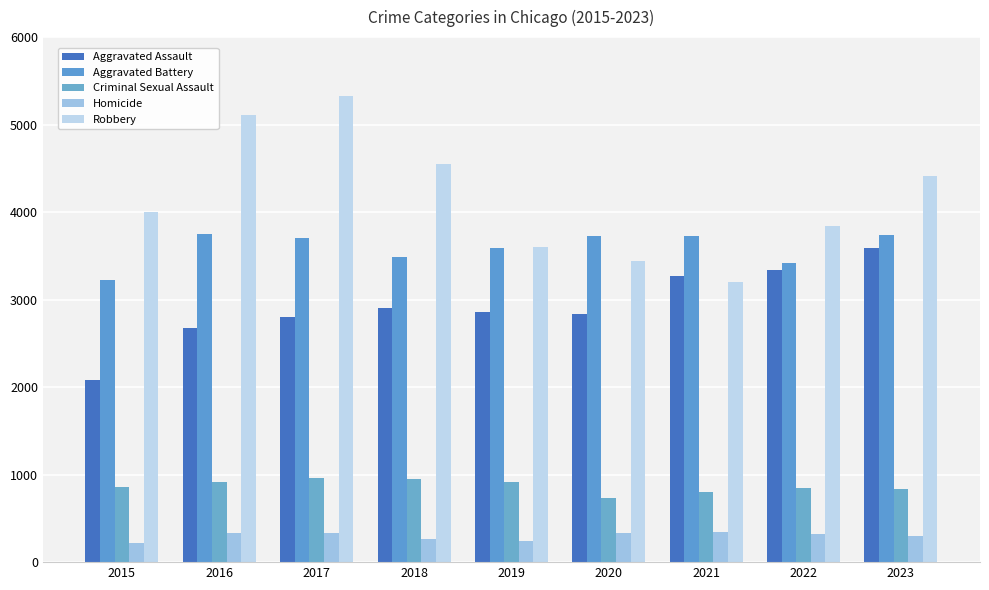

What is the approximate value of Aggravated Battery at 2018?

3492